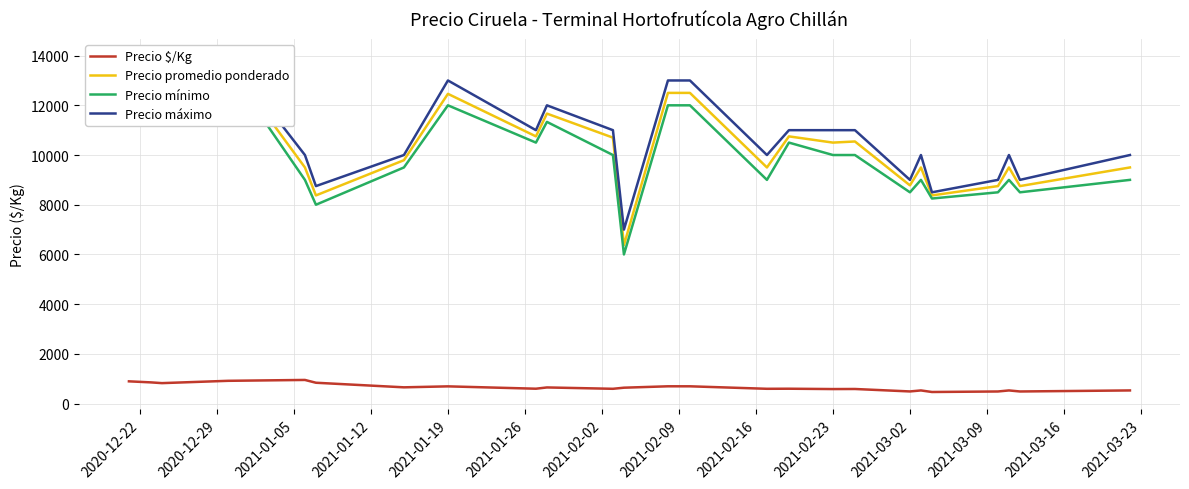

Is this an area chart (filled region under the line)?

No